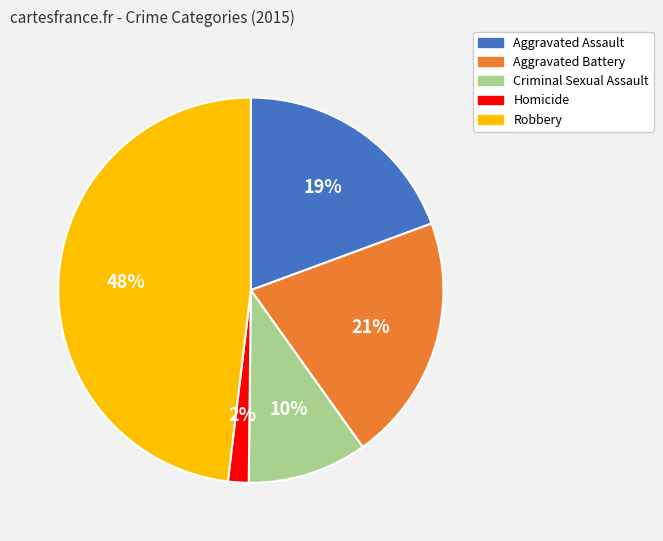

To the nearest percent, what portion does Robbery represent?

48%